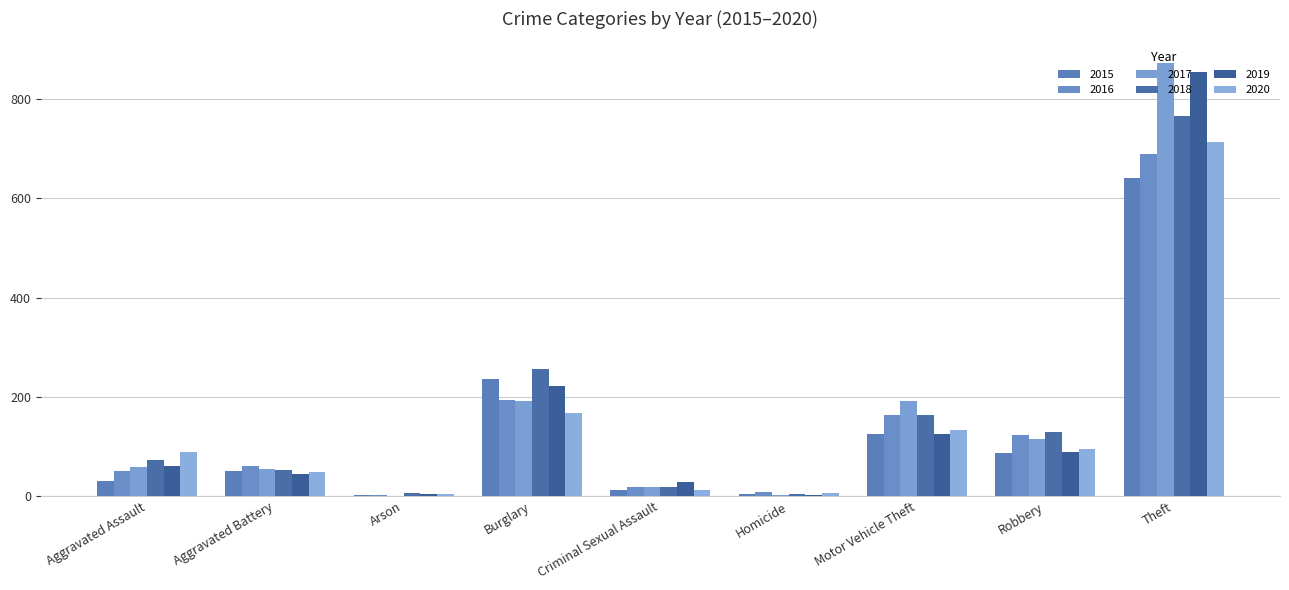

Which label corresponds to the smallest value in the chart?

Arson